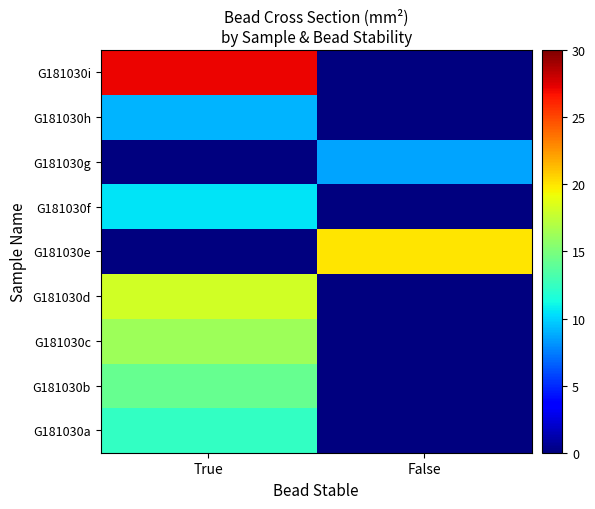

Rank the series by their maximum value, from lowest to highest.

G181030g, G181030h, G181030f, G181030a, G181030b, G181030c, G181030d, G181030e, G181030i